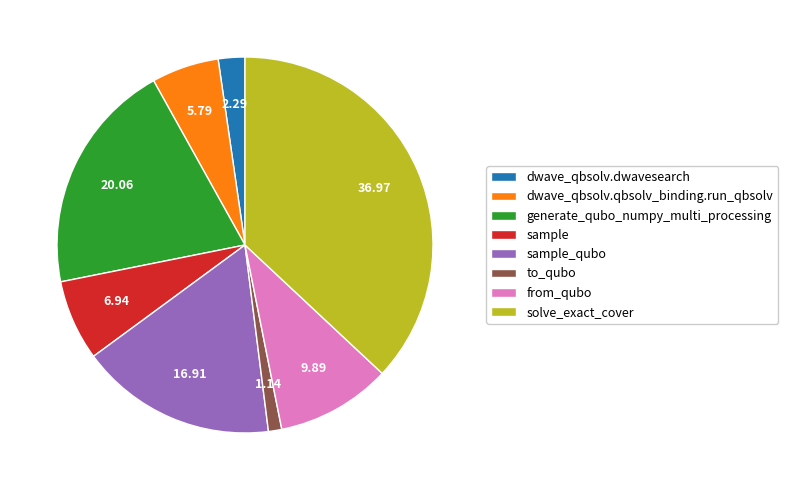

Does sample account for over 50% of the chart?

No